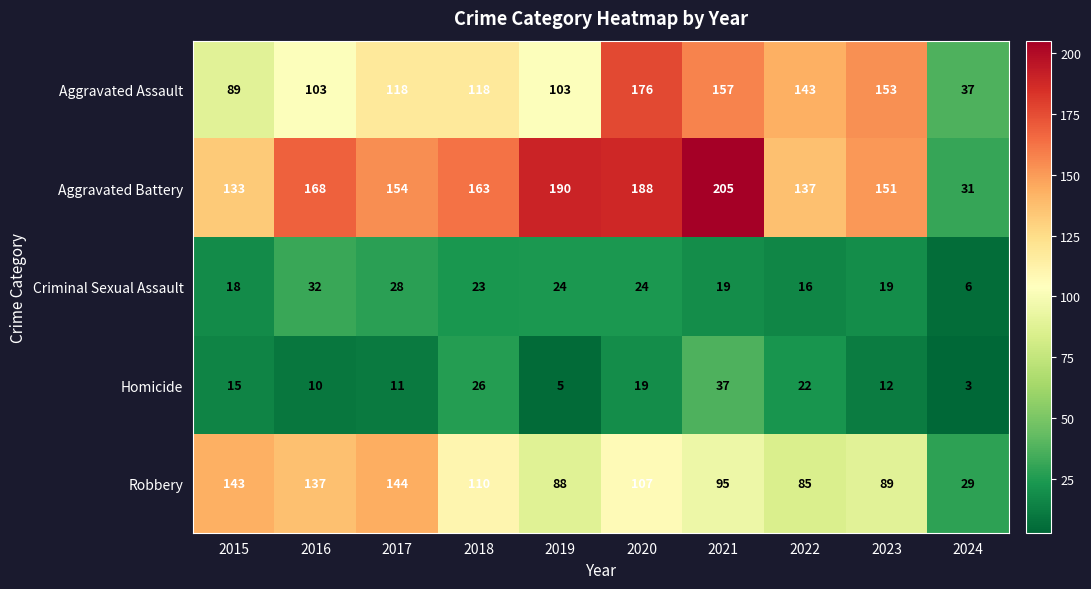

At which label does Aggravated Battery first exceed 163?

2016